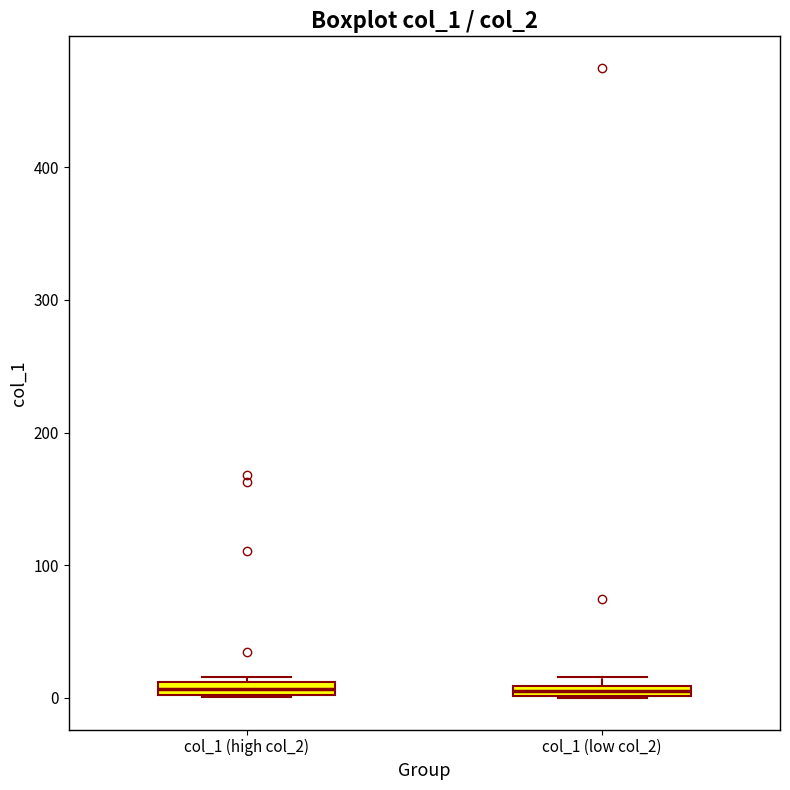

Where is the lower edge of the box for col_1 (high col_2) on the y-axis? The values are not printed on the chart, so give them approximately, as read against the axis.

0